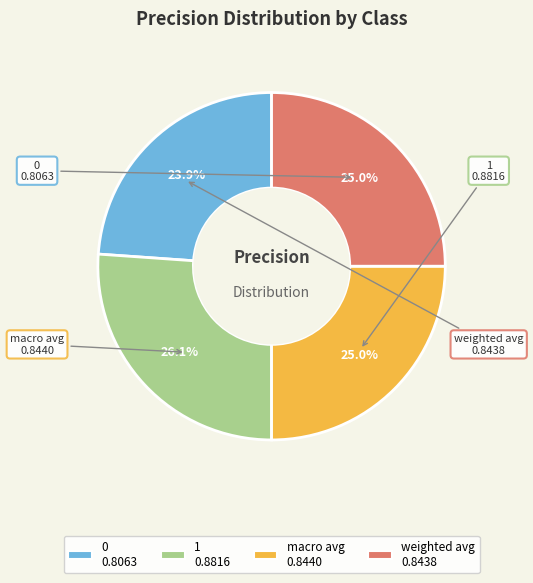

Does 1 represent more than half of the total?

No